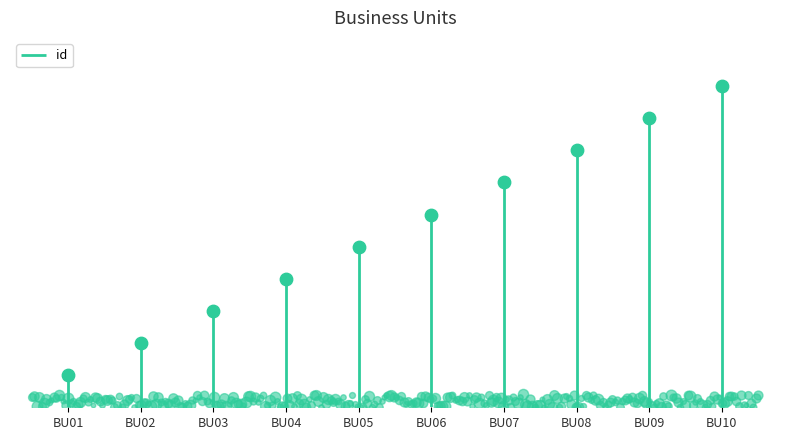

Between BU07 and BU08, which is larger?

BU08